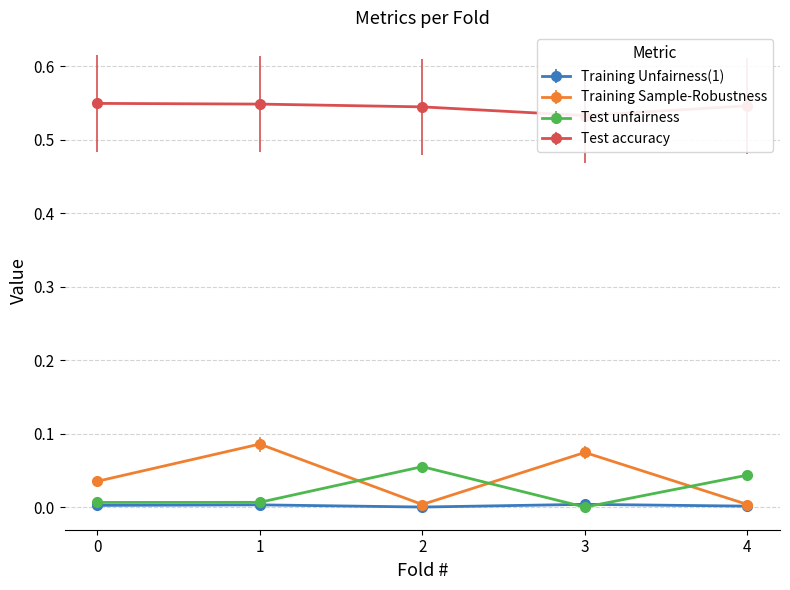

At which label is Training Sample-Robustness closest to 0?

4